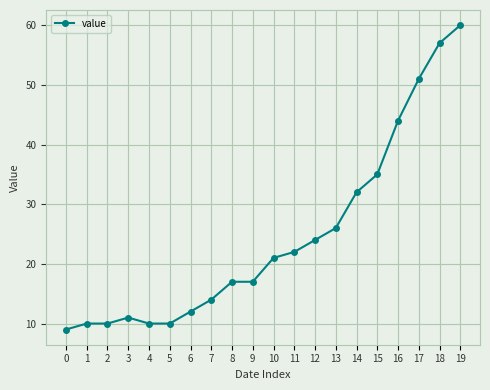

What is the sum of all values?

492